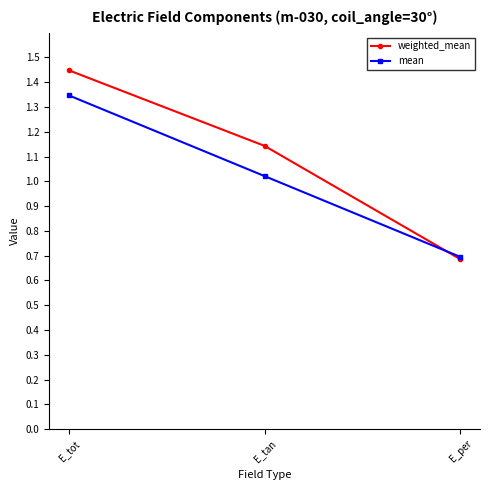

Which label corresponds to the largest value in the chart?

E_tot